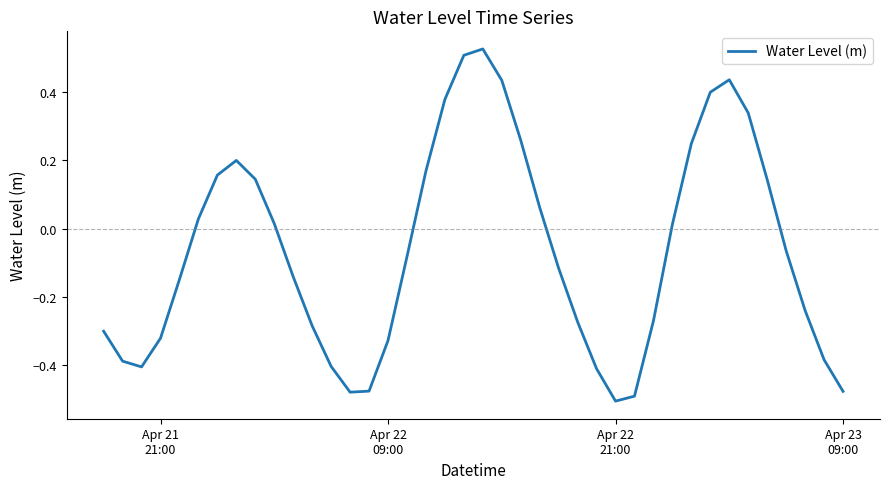

What is the sum of all values?

-2.5